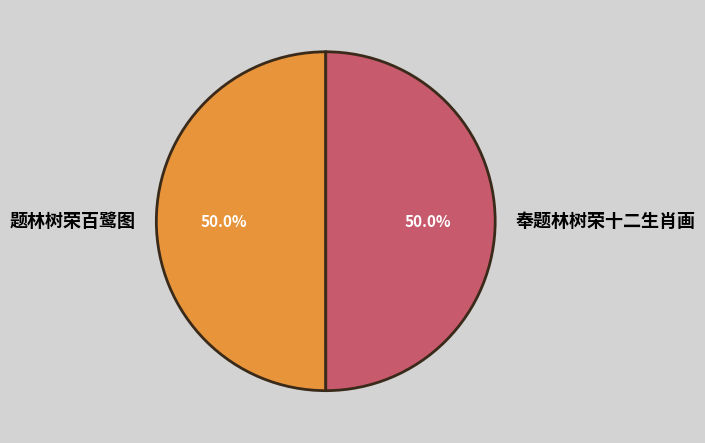

Is the sum of 题林树荣百鹭图 and 奉题林树荣十二生肖画 greater than half?

Yes